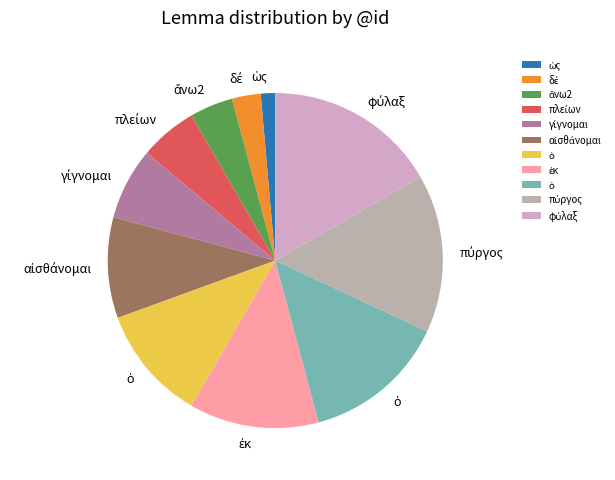

To the nearest percent, what is the average slice percentage?

9%